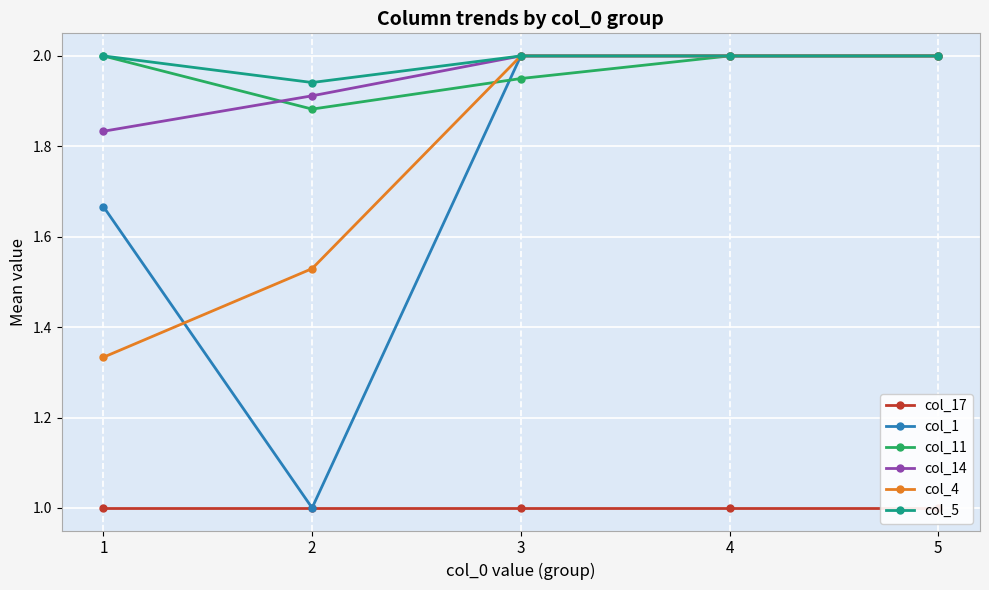

True or false: col_4 and col_17 intersect in this chart.

False